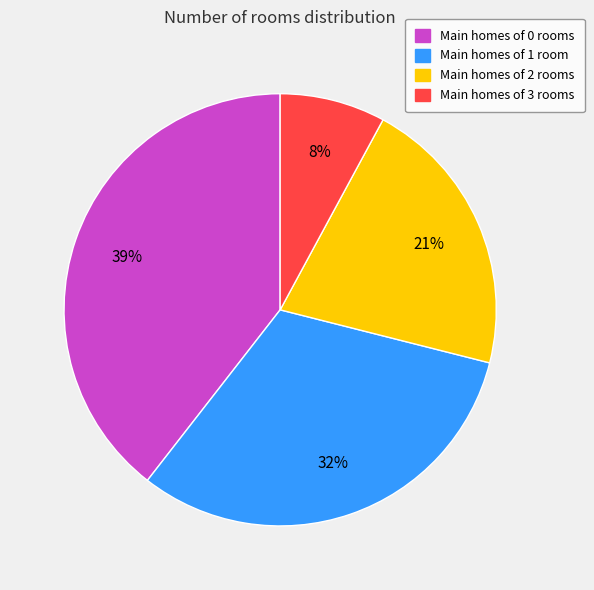

Does any single category account for the majority?

No